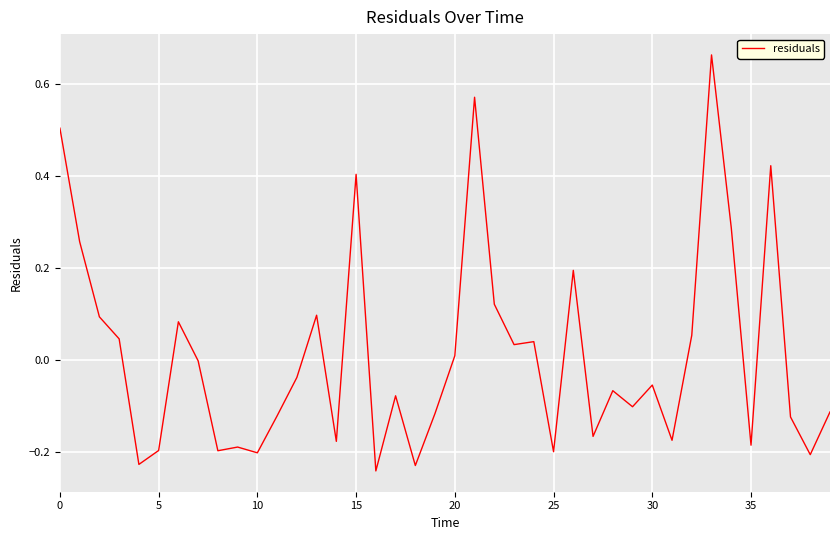

What is the difference between the maximum and minimum values?

0.9